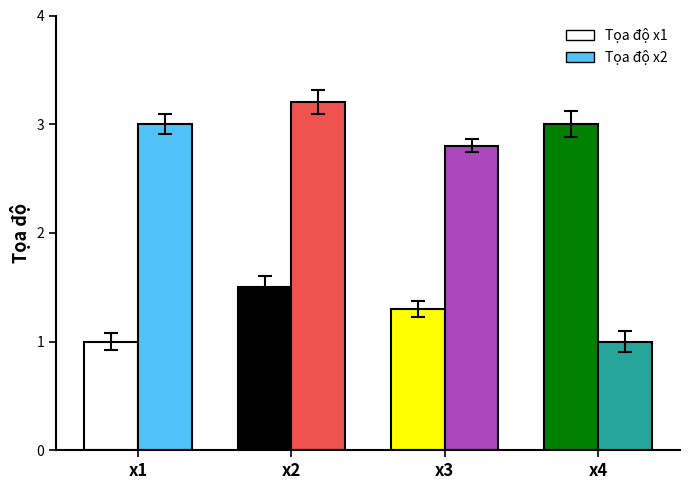

What is the spread (max minus min) of values at x4?

2.0